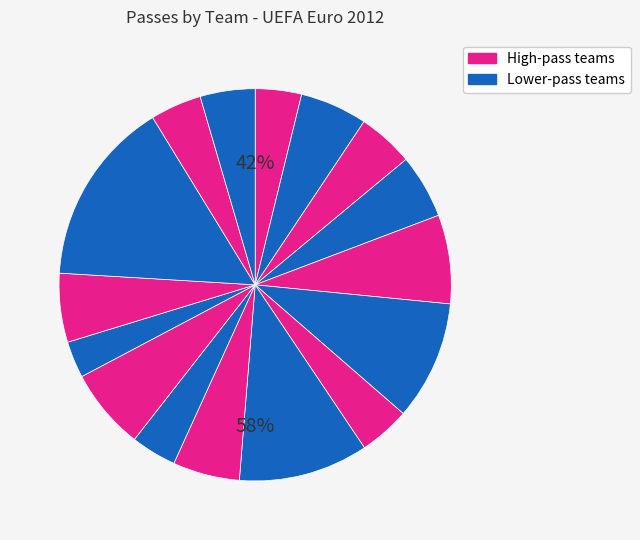

What is the smallest slice in the pie chart?

Republic of Ireland